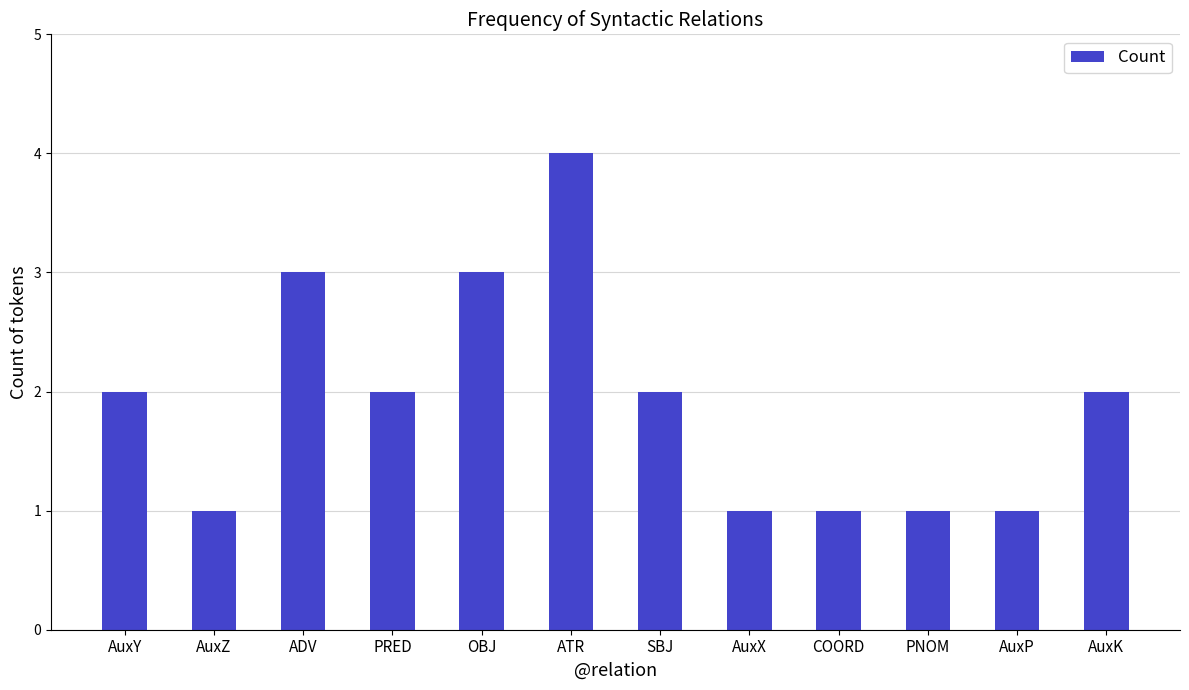

Is it true that the value at AuxZ is 1?

True